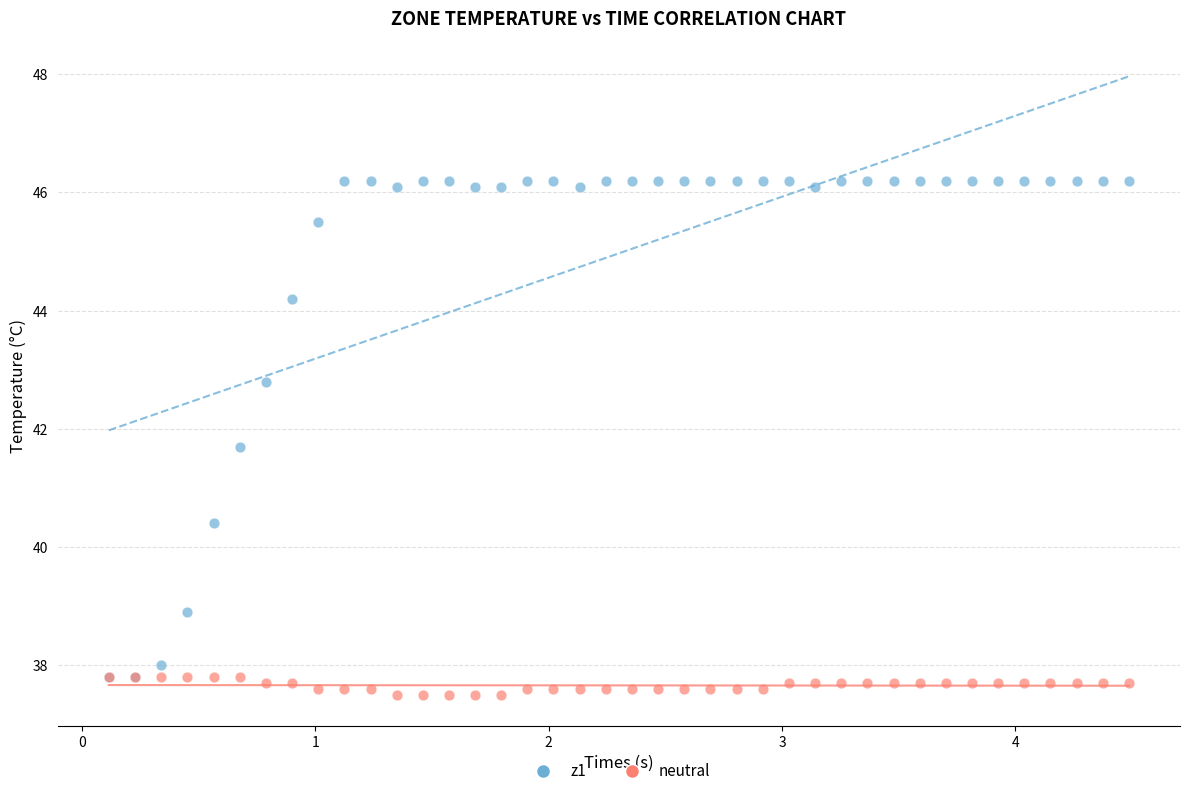

Which series reaches the minimum Y coordinate?

neutral